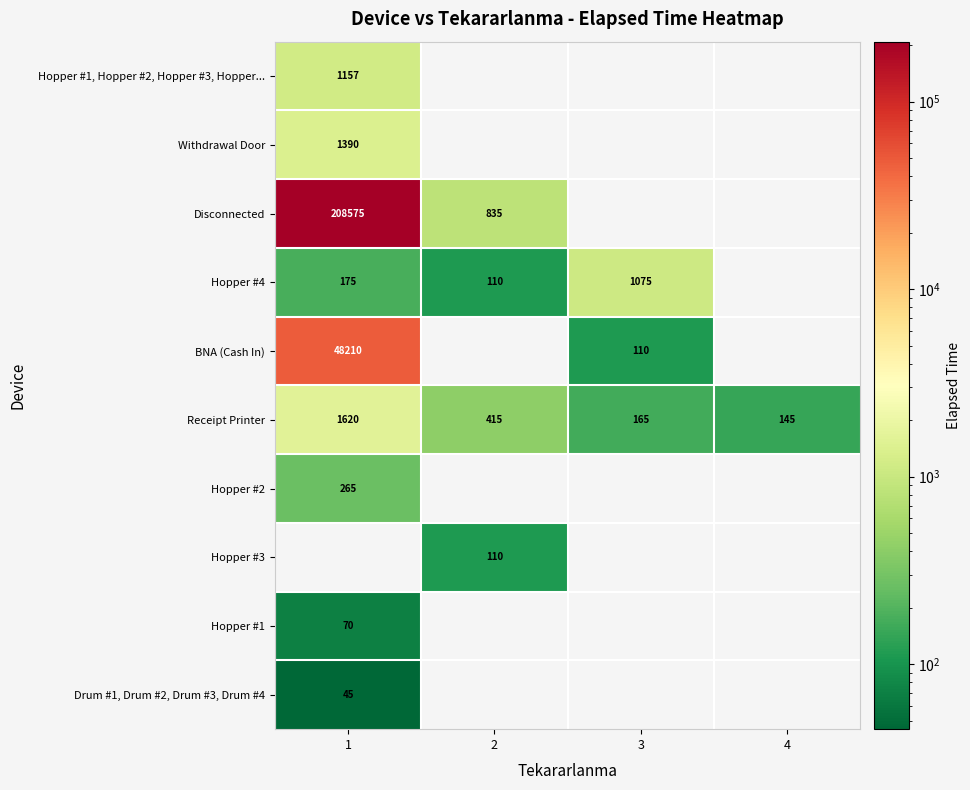

What is the difference between the highest and lowest values at 3?

1075